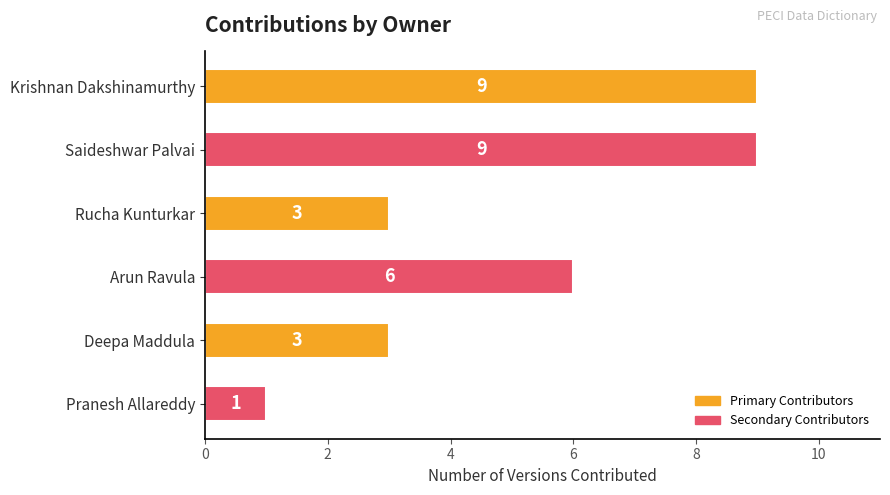

Reading bottom to top, transcribe all the data shown in this chart.

1	3	6	3	9	9